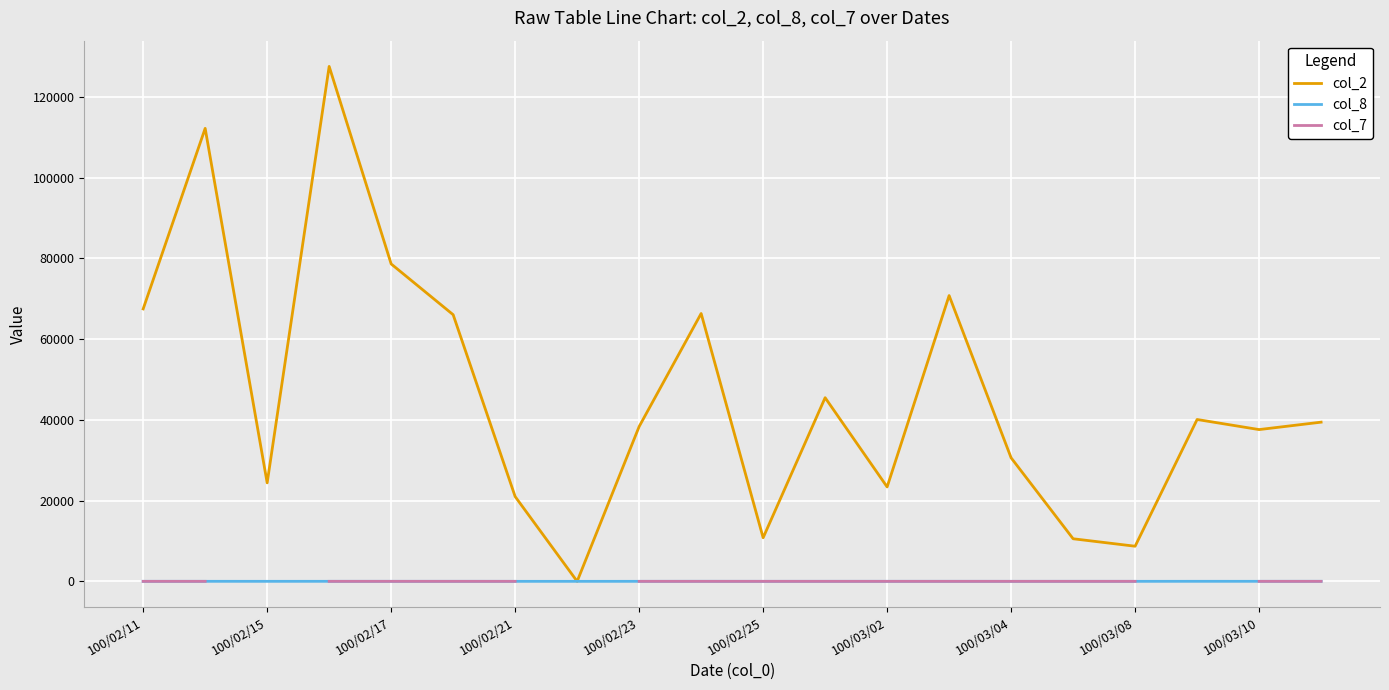

Rank the series at 19 from lowest to highest value.

col_7, col_8, col_2